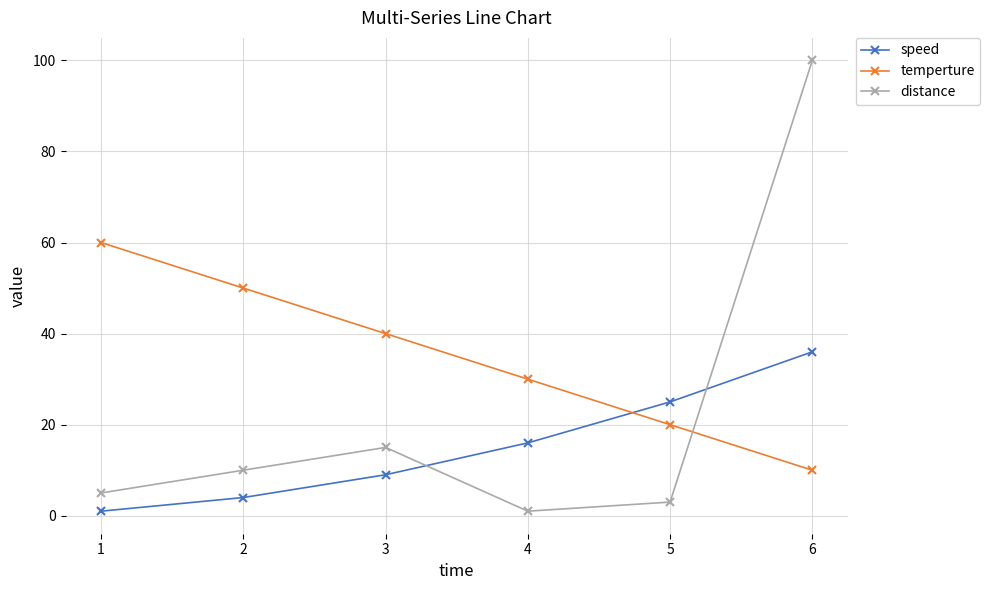

What is the value of the distance point at the 6th from the left?

100